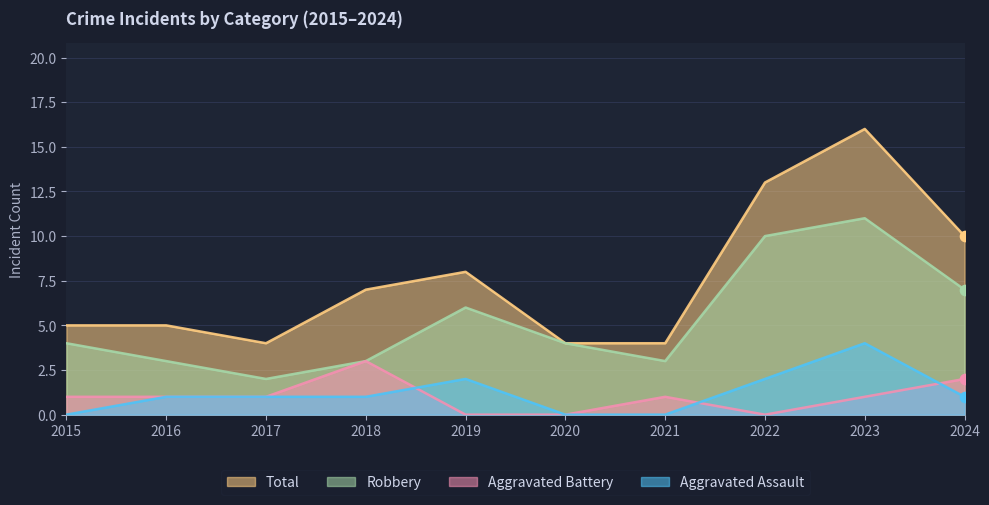

Which series contains the highest Y value?

Total